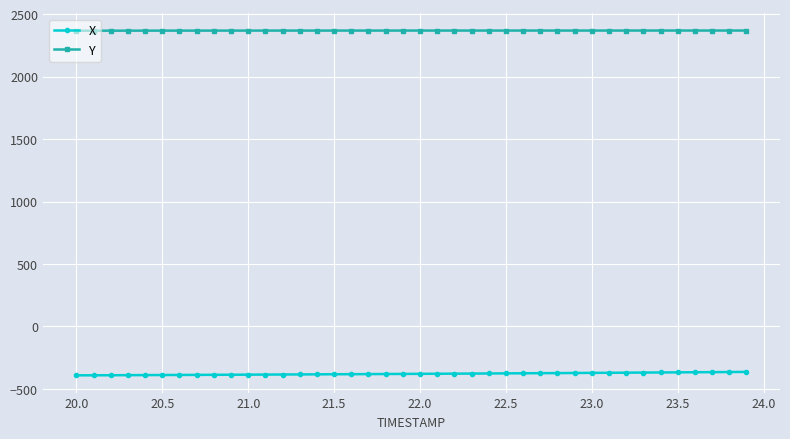

What is the highest value of the Y series?

2368.2